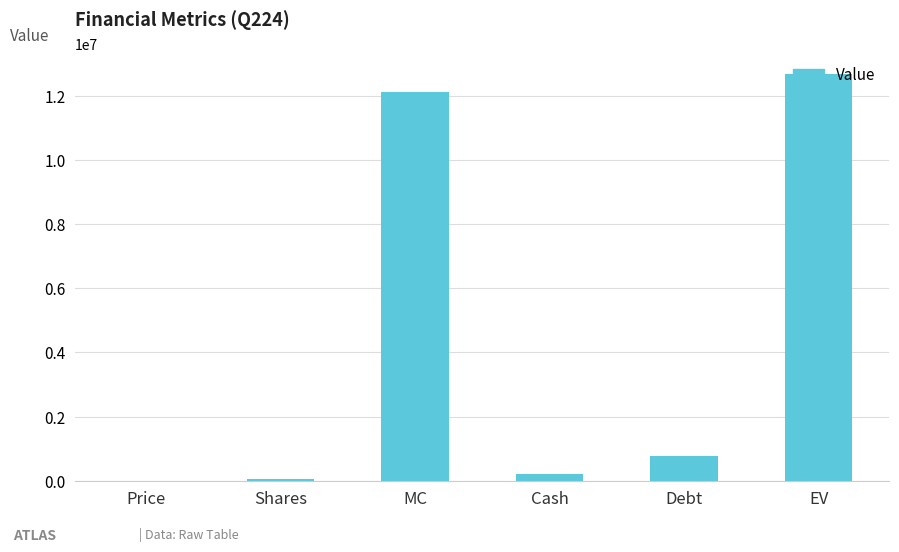

What is the greatest value displayed?

12683875.0